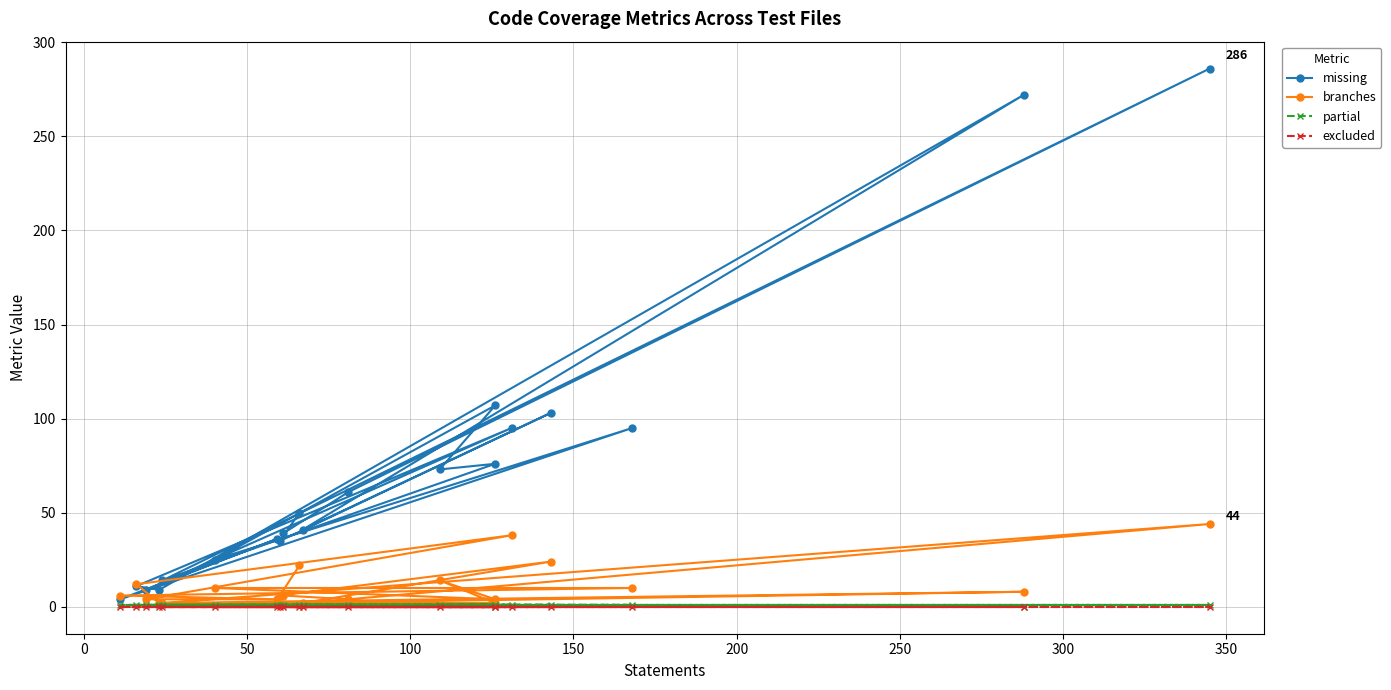

Which series has the largest total across all categories?

missing